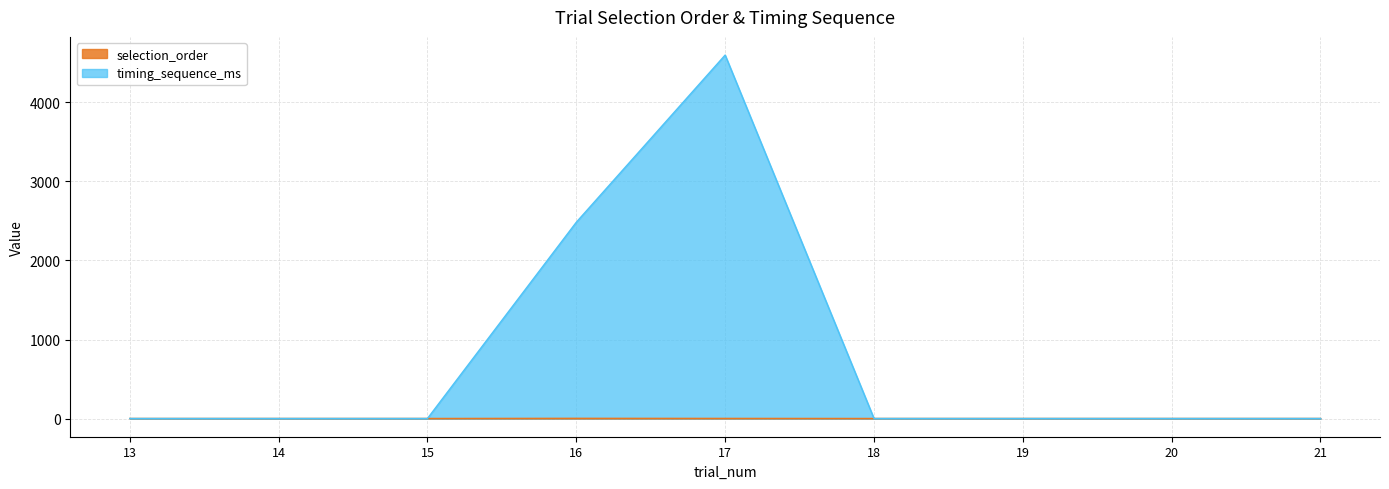

Between 18 and 16, which is larger?

16